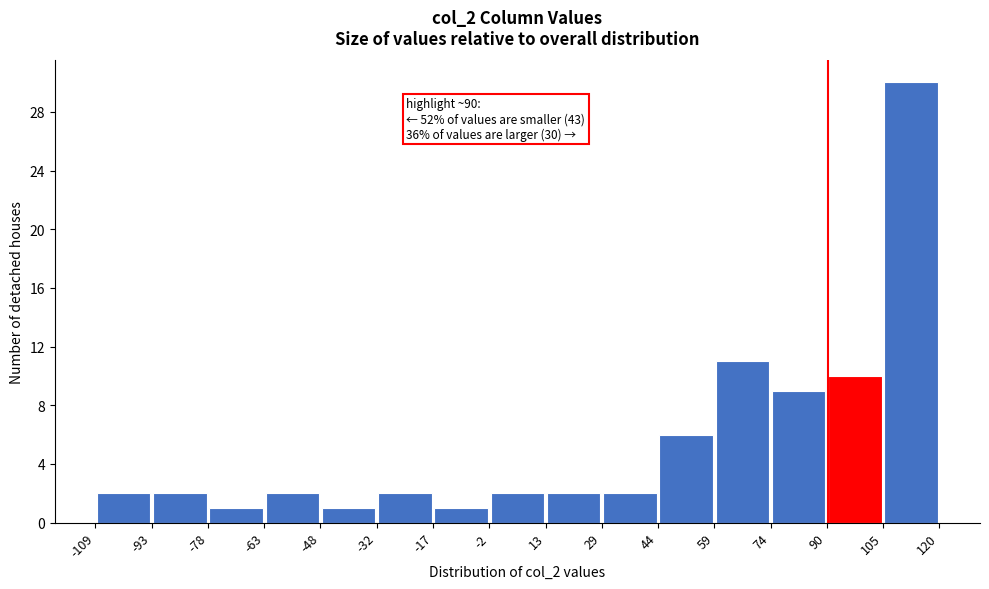

Which range on the x-axis has the tallest bar?

105 to 120